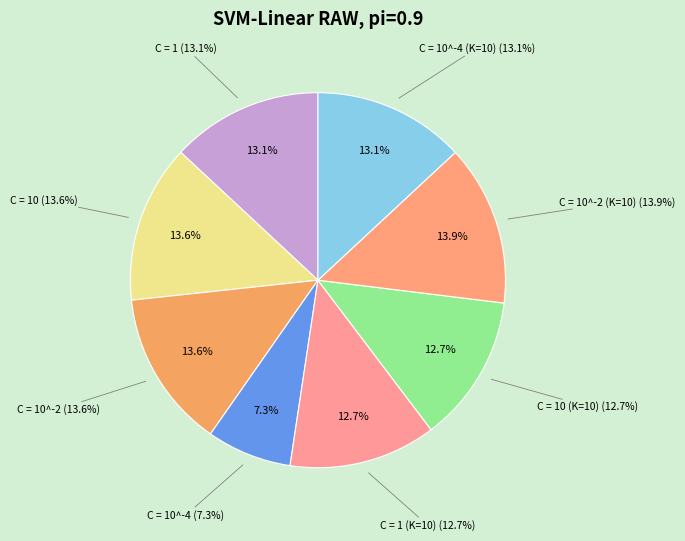

Combined, do C = 10 and C = 10^-4 (K=10) account for over 50%?

No